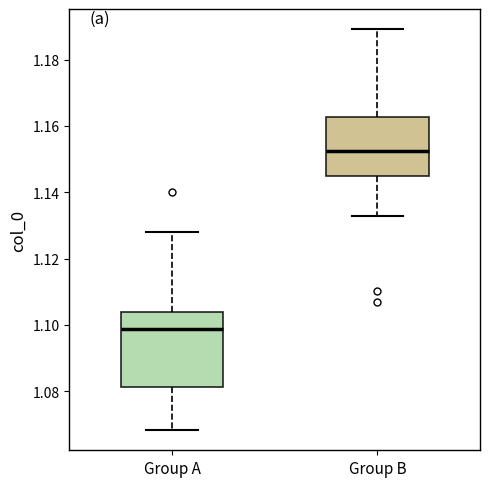

Reading left to right, read every box against the y-axis: the position of its median line, the range the box covers, and the ends of its whiskers. The values are not printed on the chart, so give them approximately, as read against the axis.

Group A: median 1.098, box 1.082 to 1.104, whiskers 1.068 to 1.128
Group B: median 1.152, box 1.146 to 1.162, whiskers 1.132 to 1.190